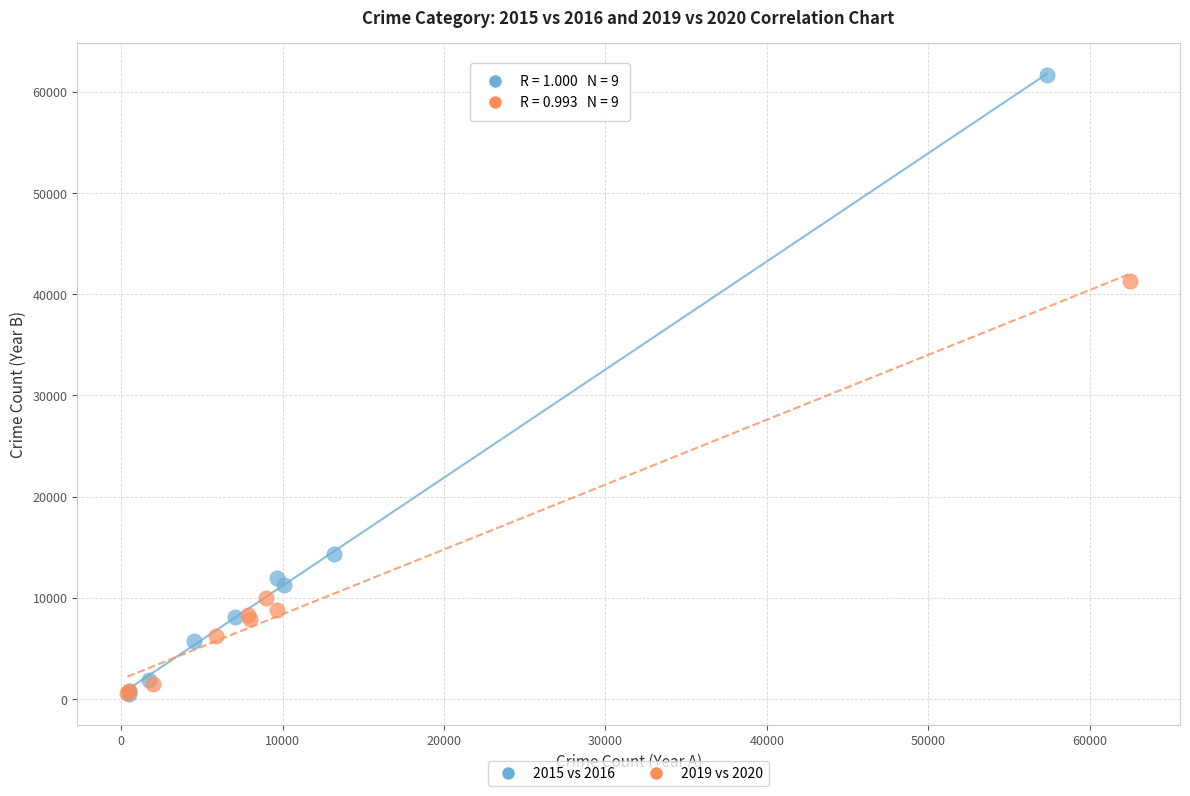

What are all the series names shown in the legend?

2015 vs 2016, 2019 vs 2020